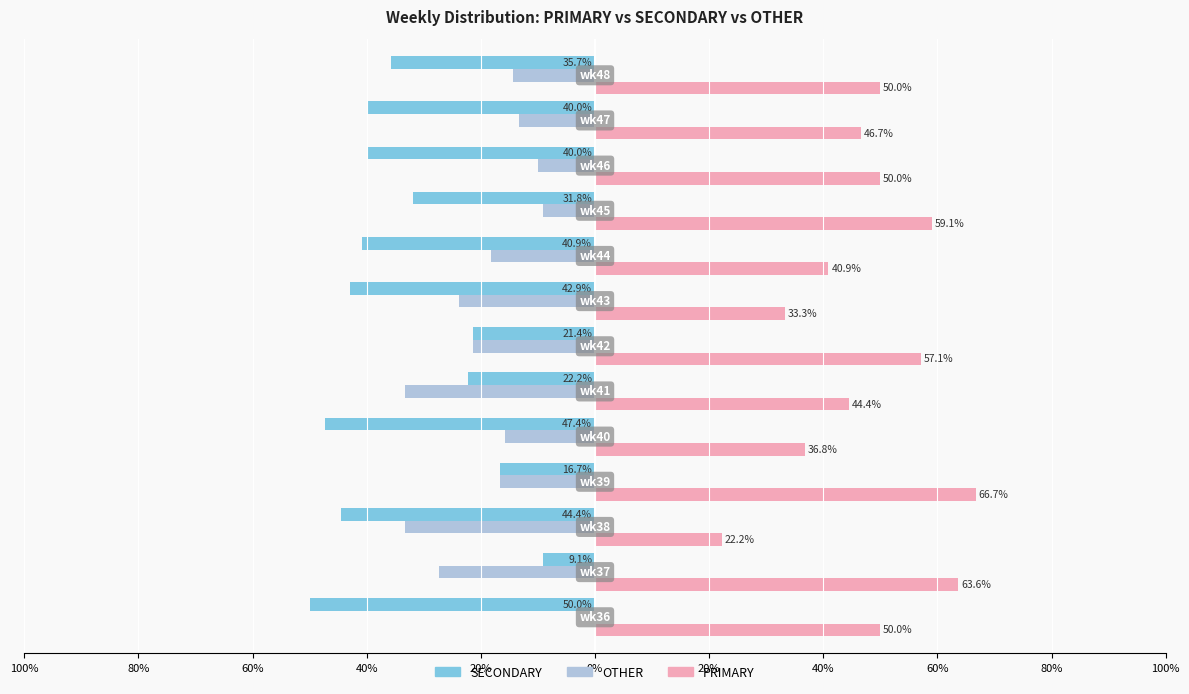

What is the minimum value for SECONDARY?

-50.0